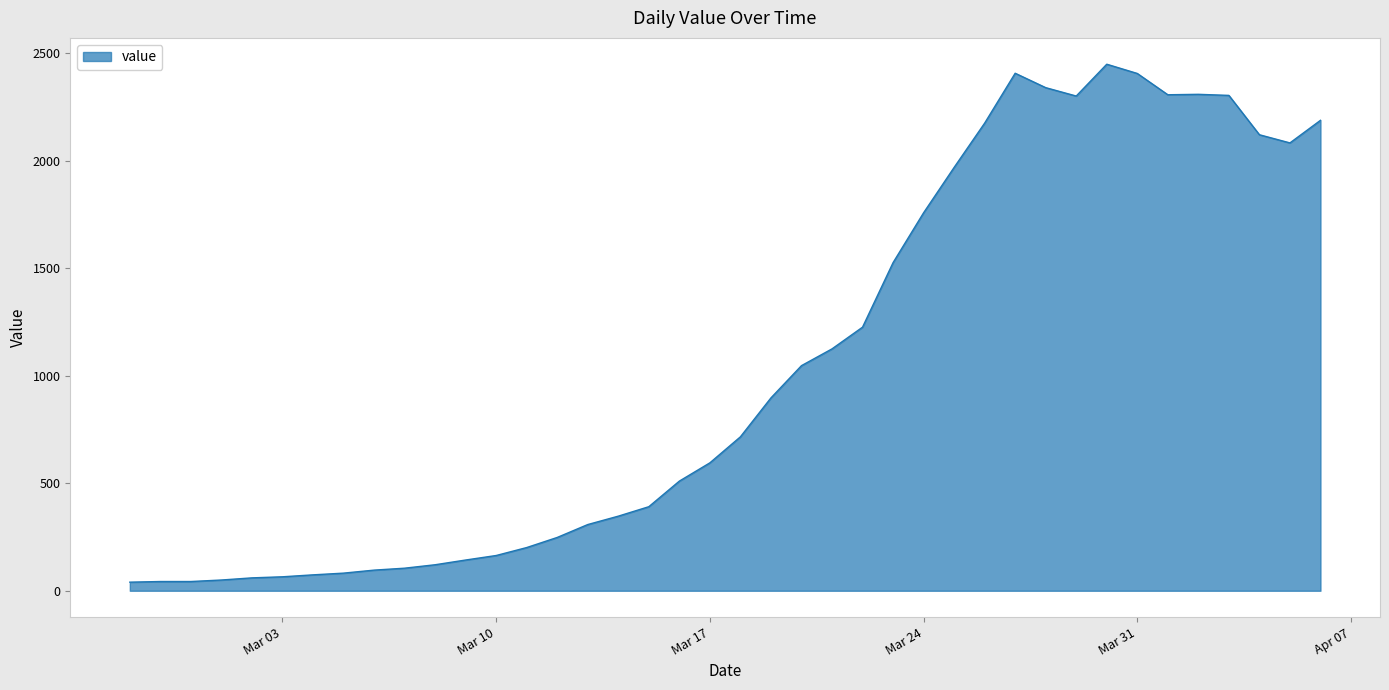

What is the difference between the maximum and minimum values?

2409